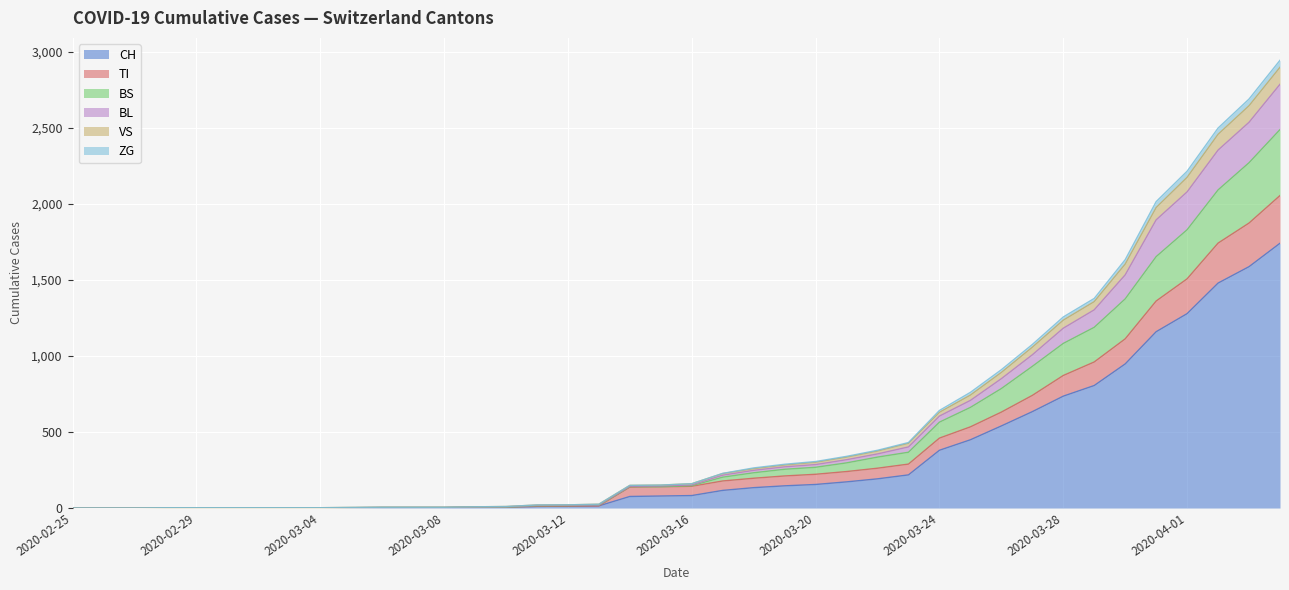

Does the chart display data point markers on the line(s)?

No